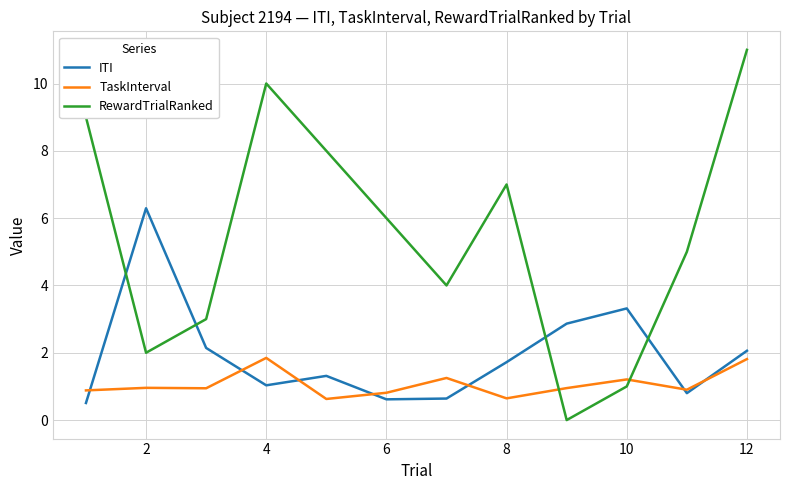

List the series in order of their peak value, lowest first.

TaskInterval, ITI, RewardTrialRanked